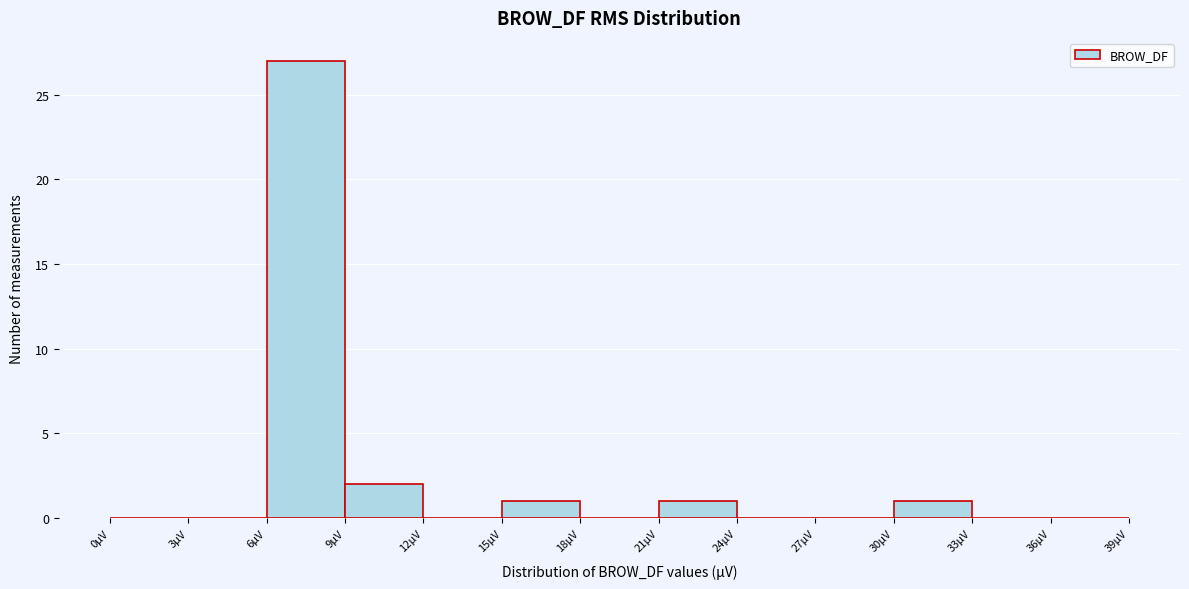

What is the height of the bar covering 9 to 12 on the x-axis? The values are not printed on the chart, so give them approximately, as read against the axis.

2